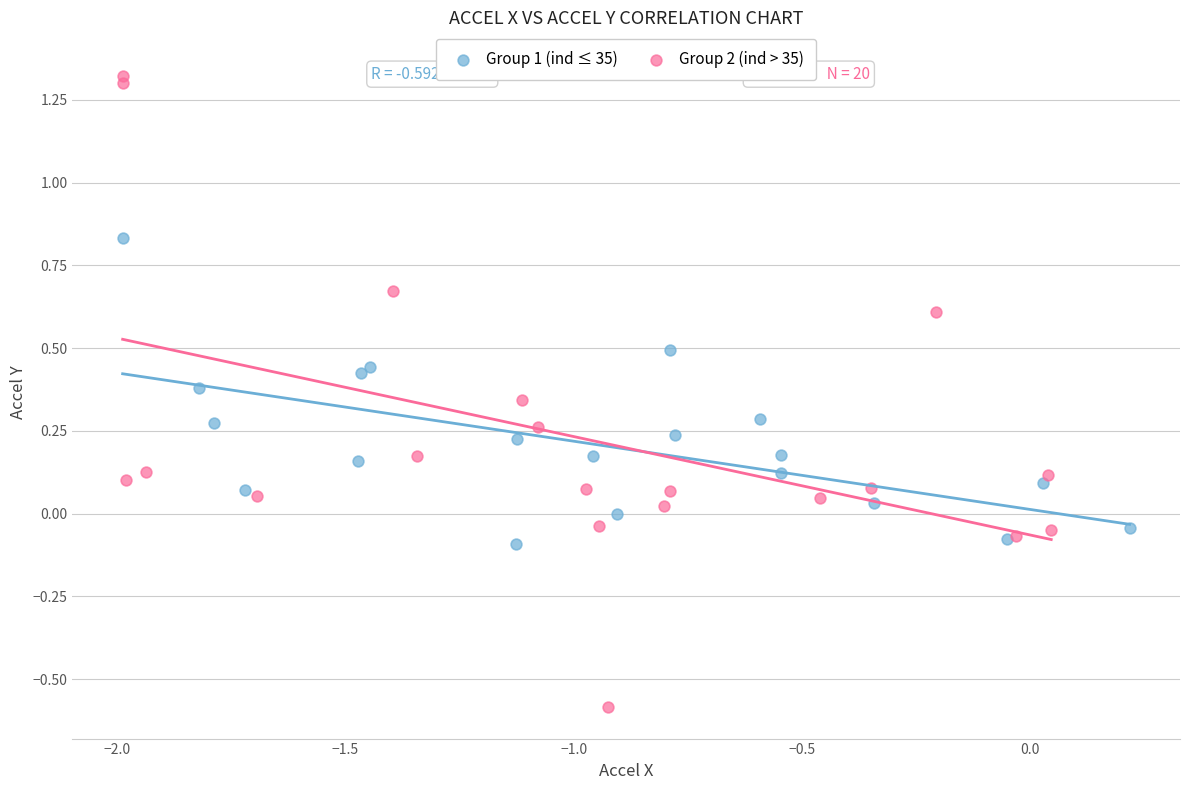

Which series reaches the maximum Y coordinate?

Group 2 (ind > 35)